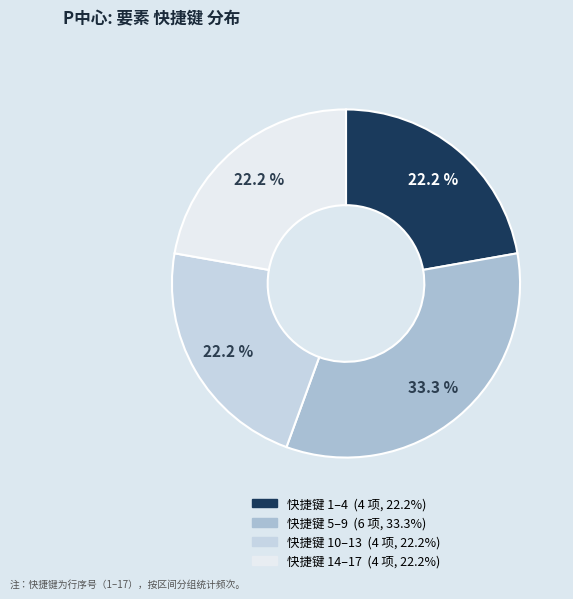

Does any single category account for the majority?

No